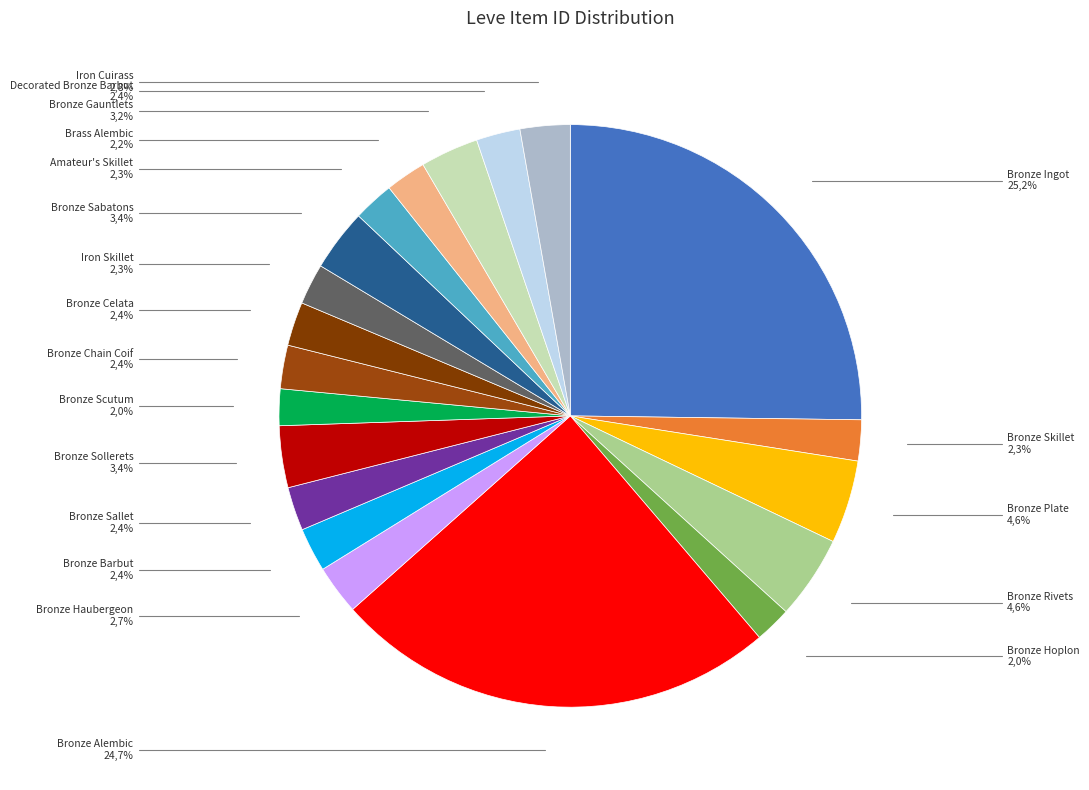

Does Bronze Sollerets represent more than half of the total?

No